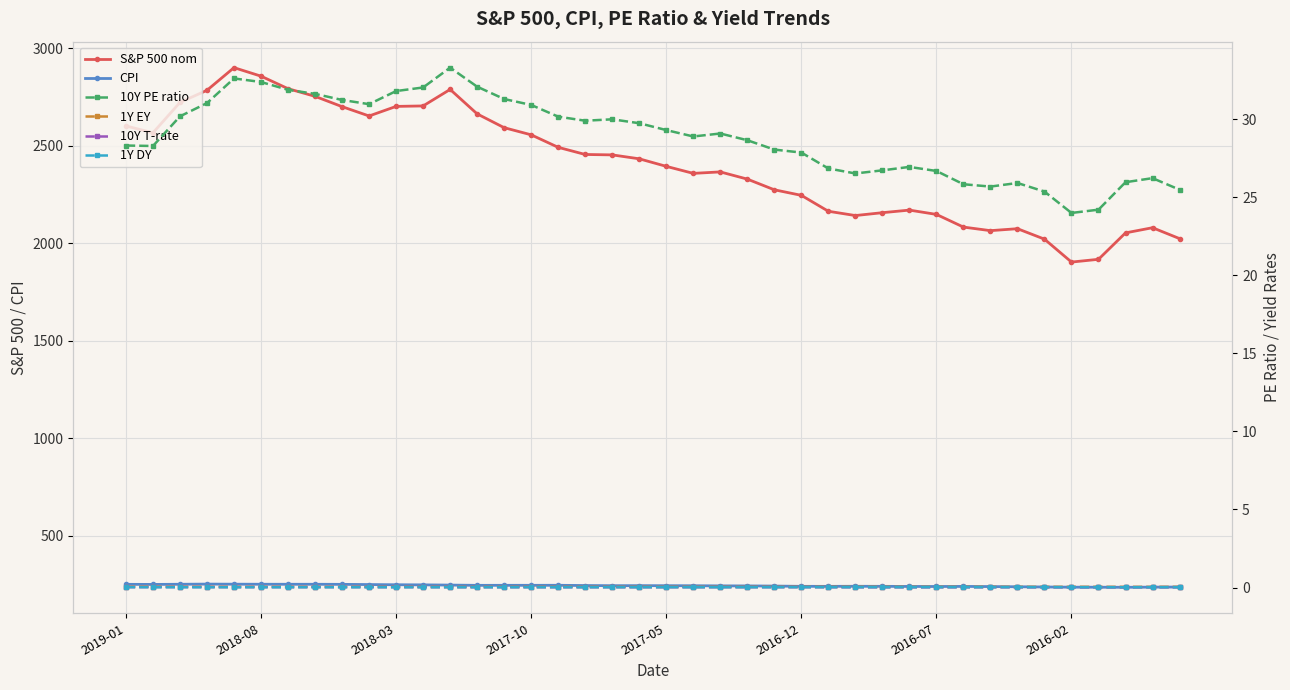

How many series are shown in this chart?

6